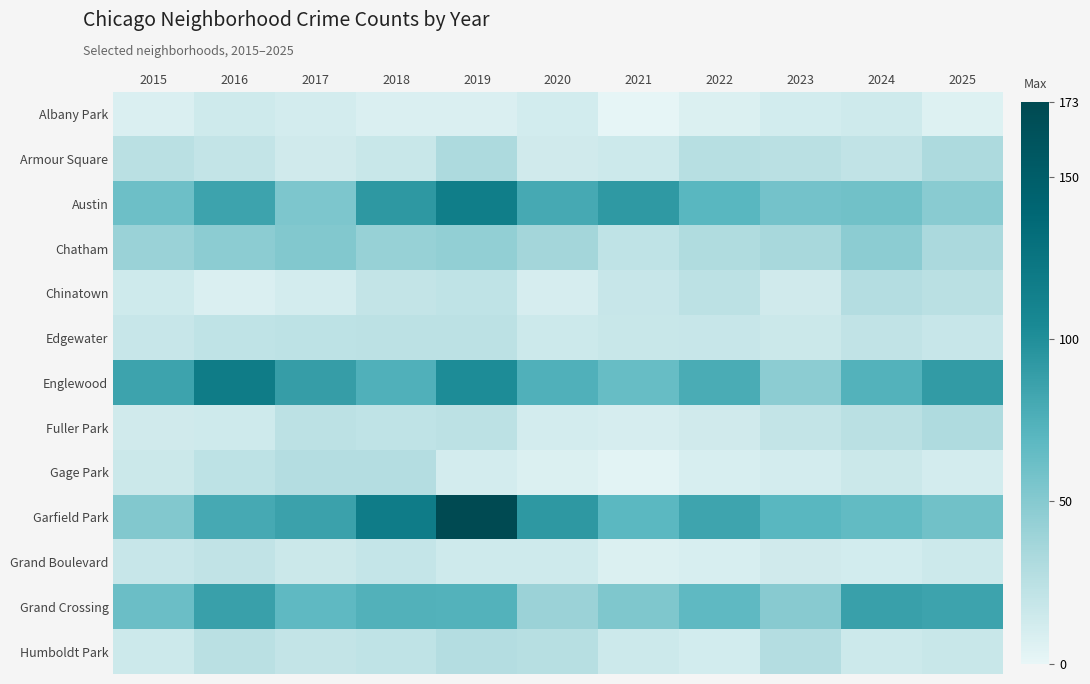

Which series changed the most between 2017 and 2025?

Garfield Park